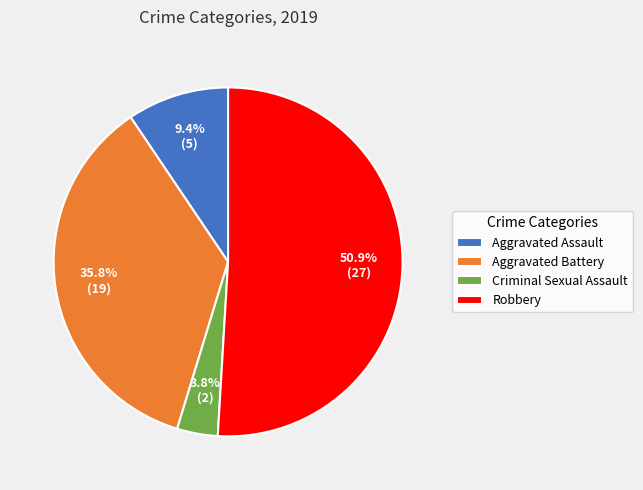

To the nearest percent, what percentage of the pie is Robbery?

51%